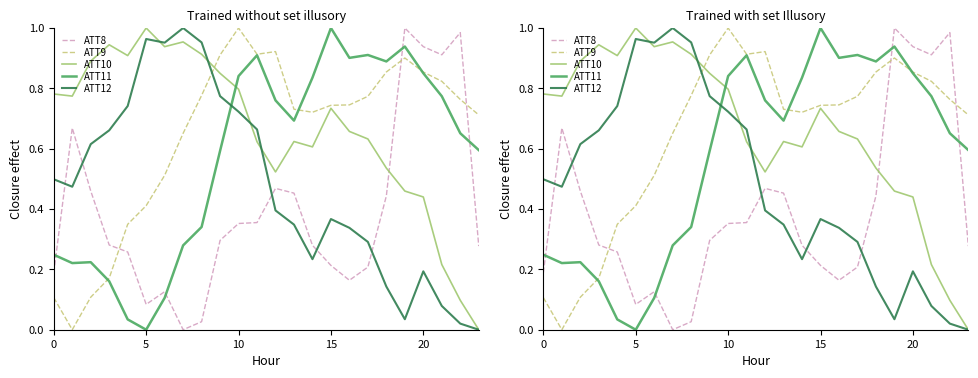

Rank the series at 12 from highest to lowest value.

ATT9, ATT11, ATT10, ATT8, ATT12